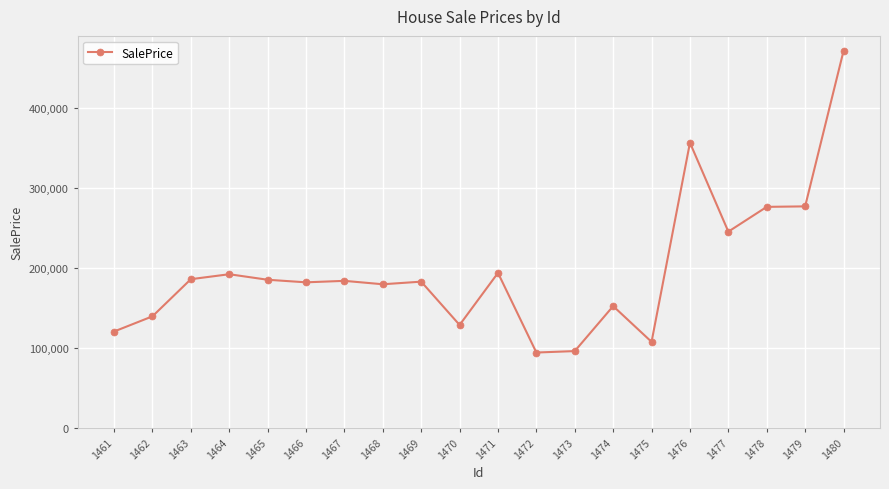

What is the maximum value shown in the chart?

471092.7